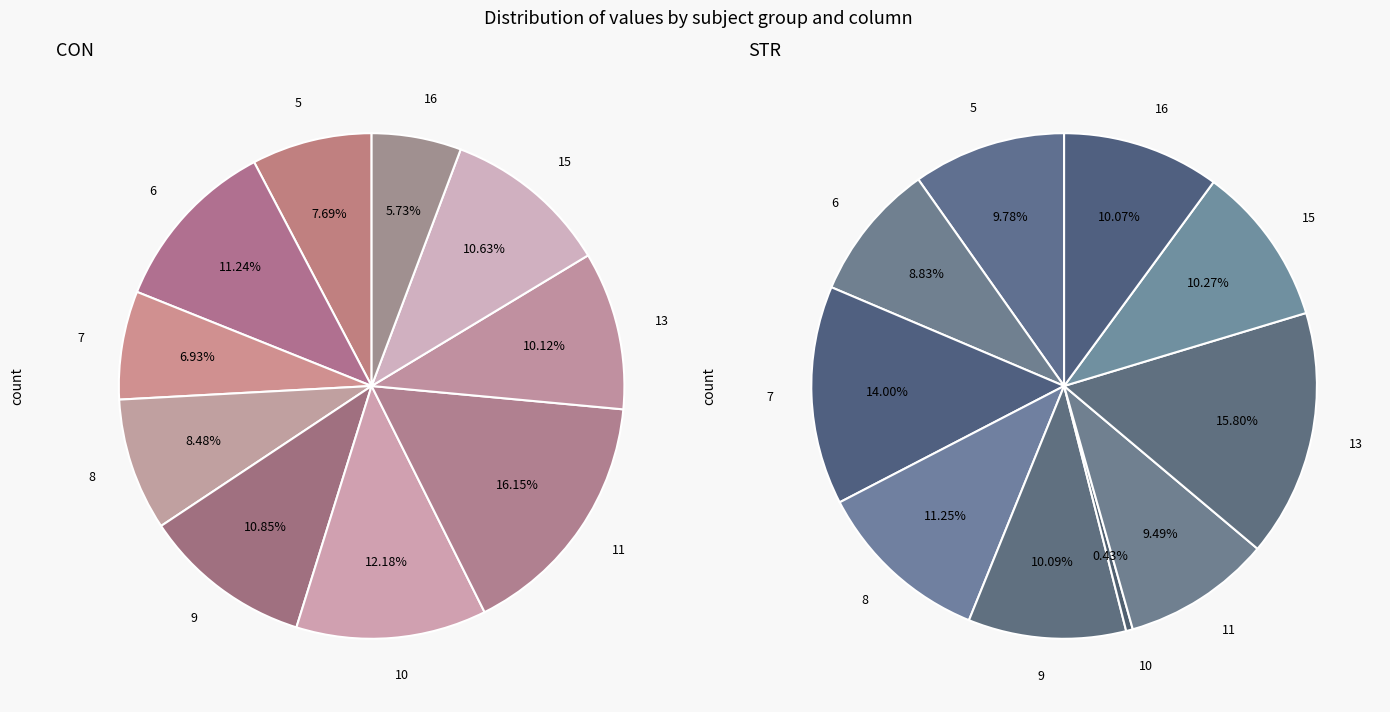

True or false: 5 accounts for 8% of the total.

True